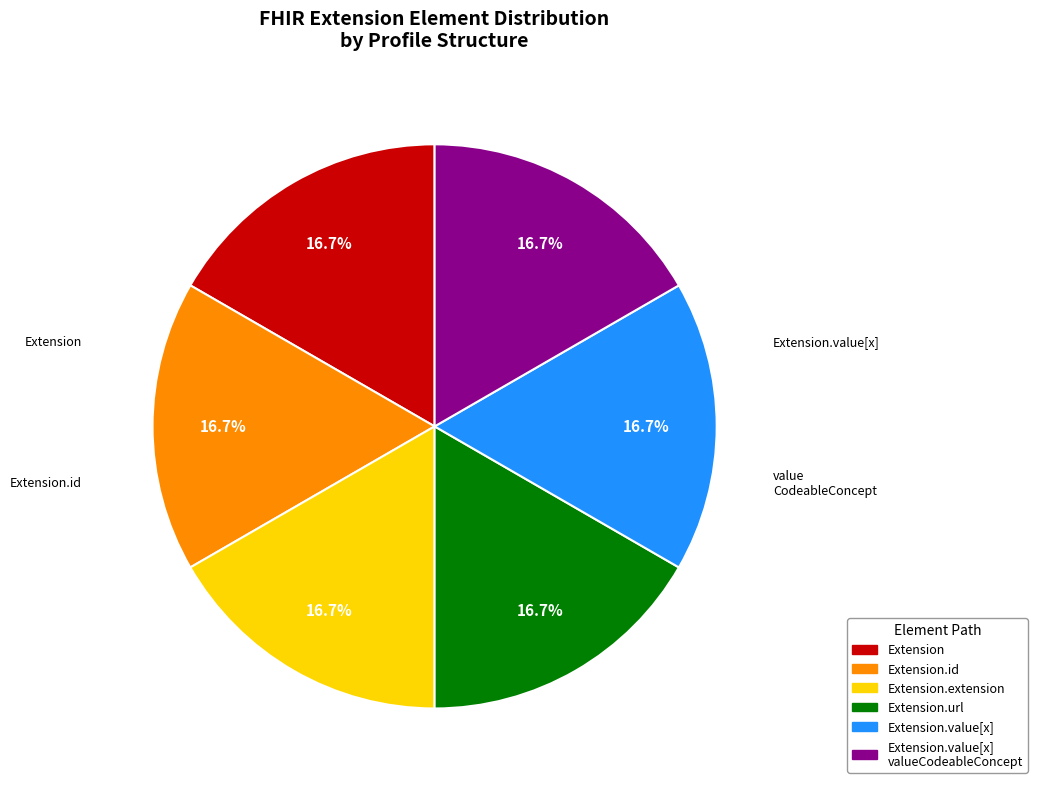

Does any single category account for the majority?

No